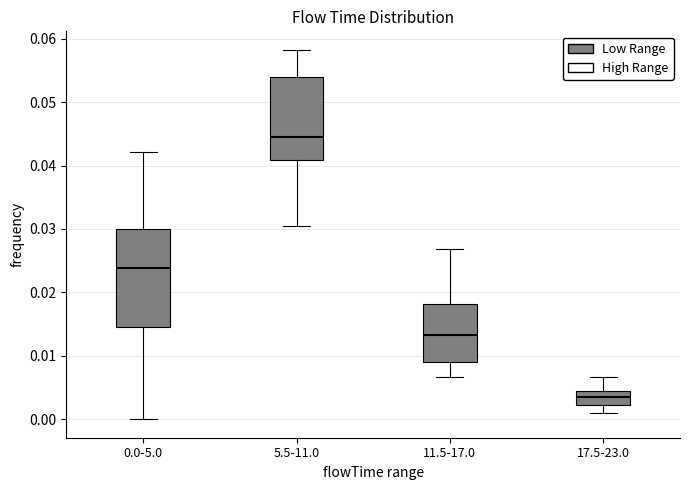

Where is the upper edge of the box for 11.5-17.0 on the y-axis? The values are not printed on the chart, so give them approximately, as read against the axis.

0.018